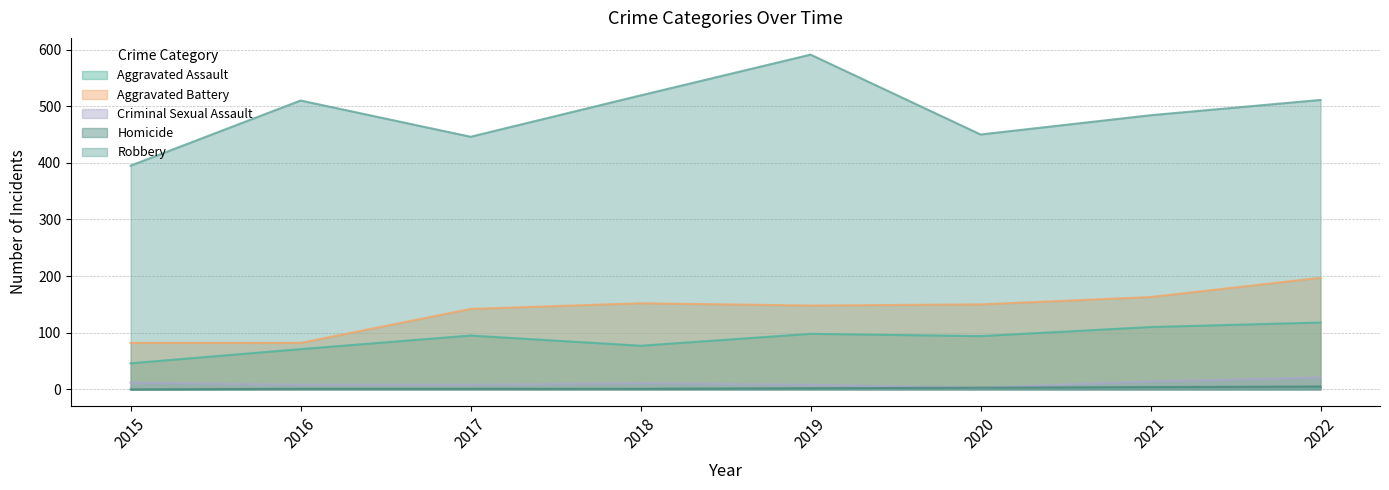

Between 2017 and 2016, which is larger?

2017